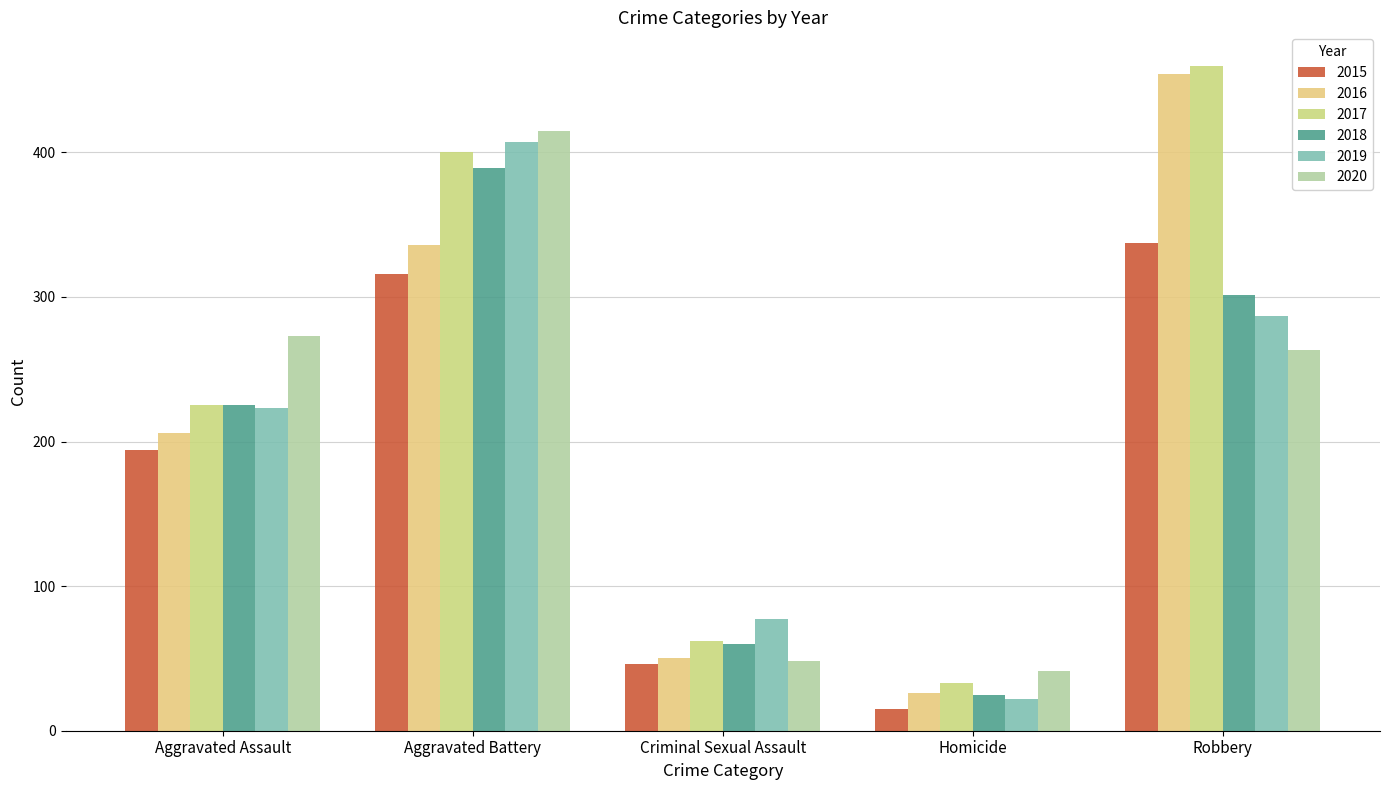

Does the chart contain any negative values?

No